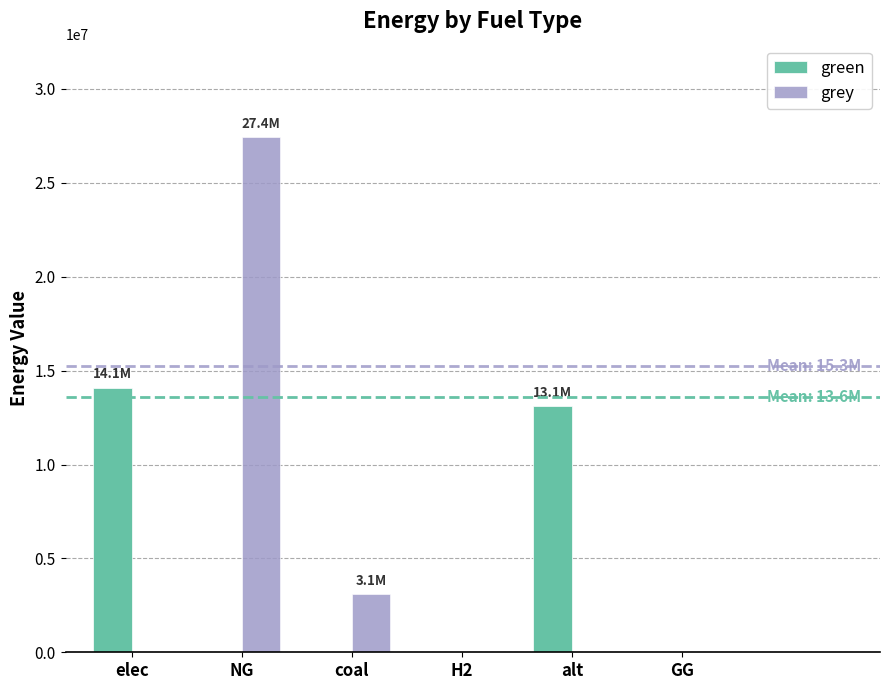

Which series changed the most between NG and coal?

grey